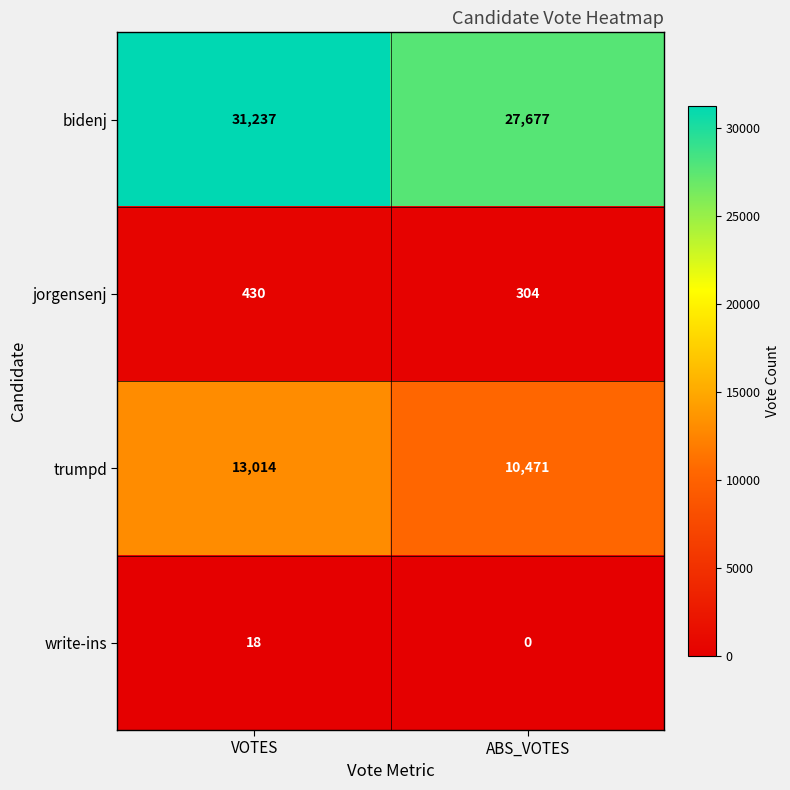

Reading left to right, what are all the values shown in this chart?

bidenj: 31237	27677
jorgensenj: 430	304
trumpd: 13014	10471
write-ins: 18	0